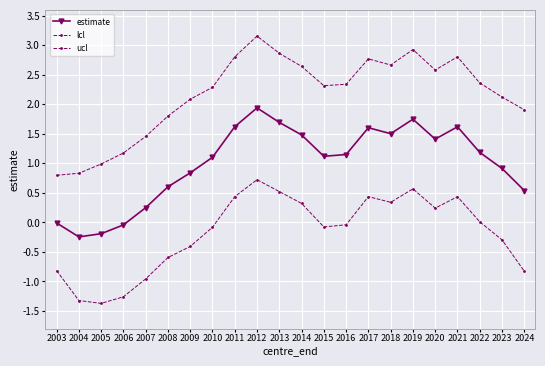

How many distinct data groups are displayed?

3